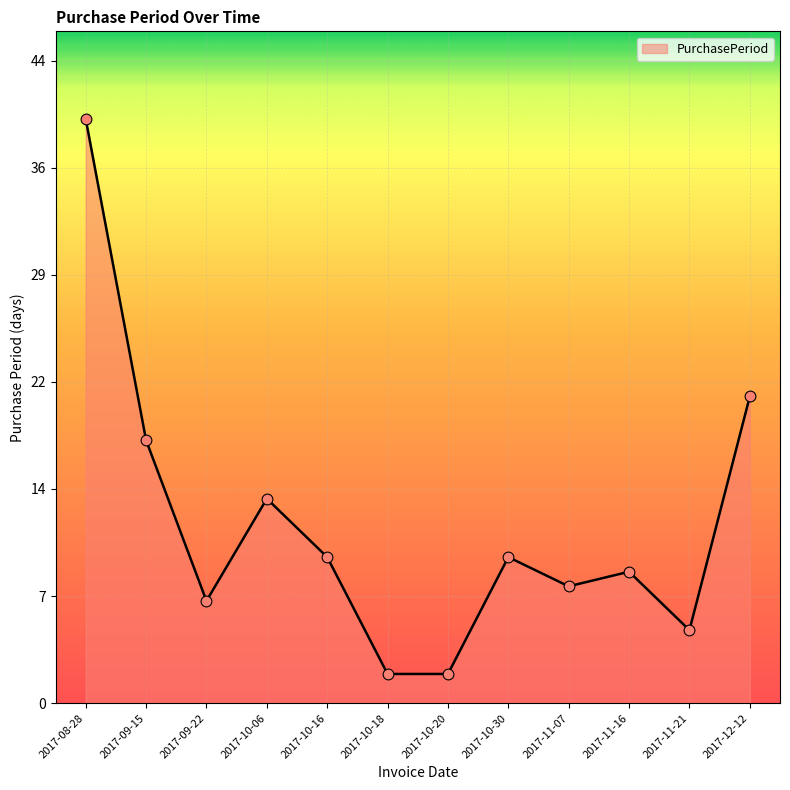

Between 2017-10-06 and 2017-11-07, which is larger?

2017-10-06